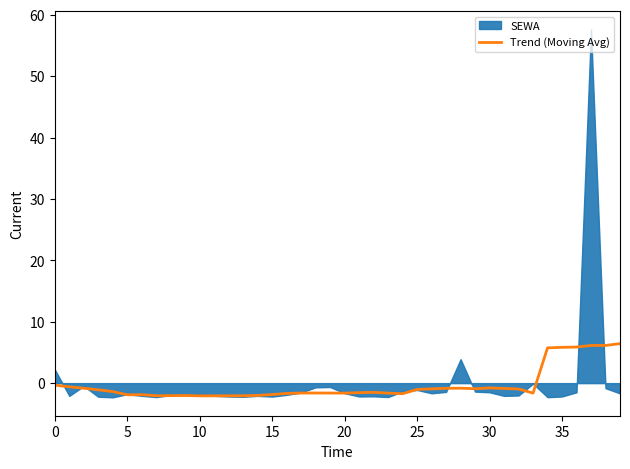

Between 16 and 10, which is larger?

16